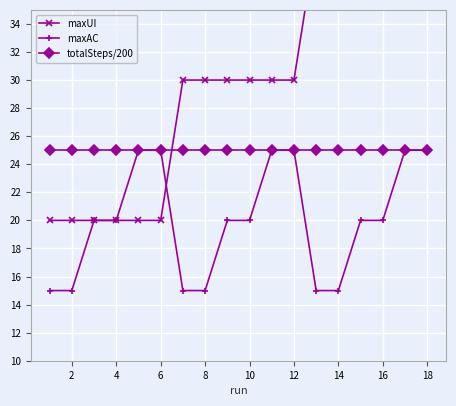

Is the value of maxAC at 4 greater than the value of totalSteps/200 at 12?

No